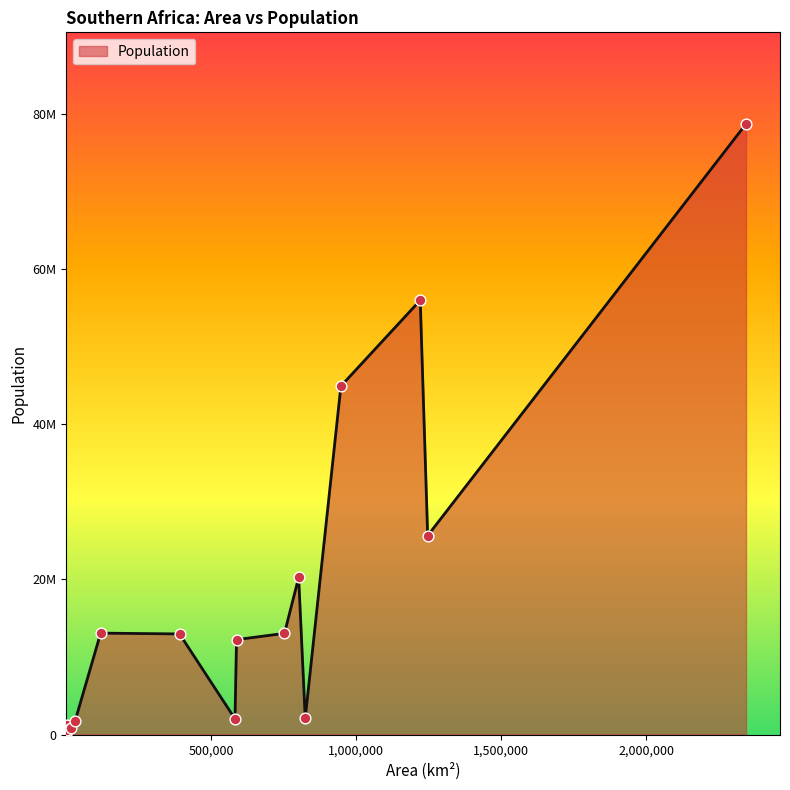

Does the chart have visible grid lines?

No